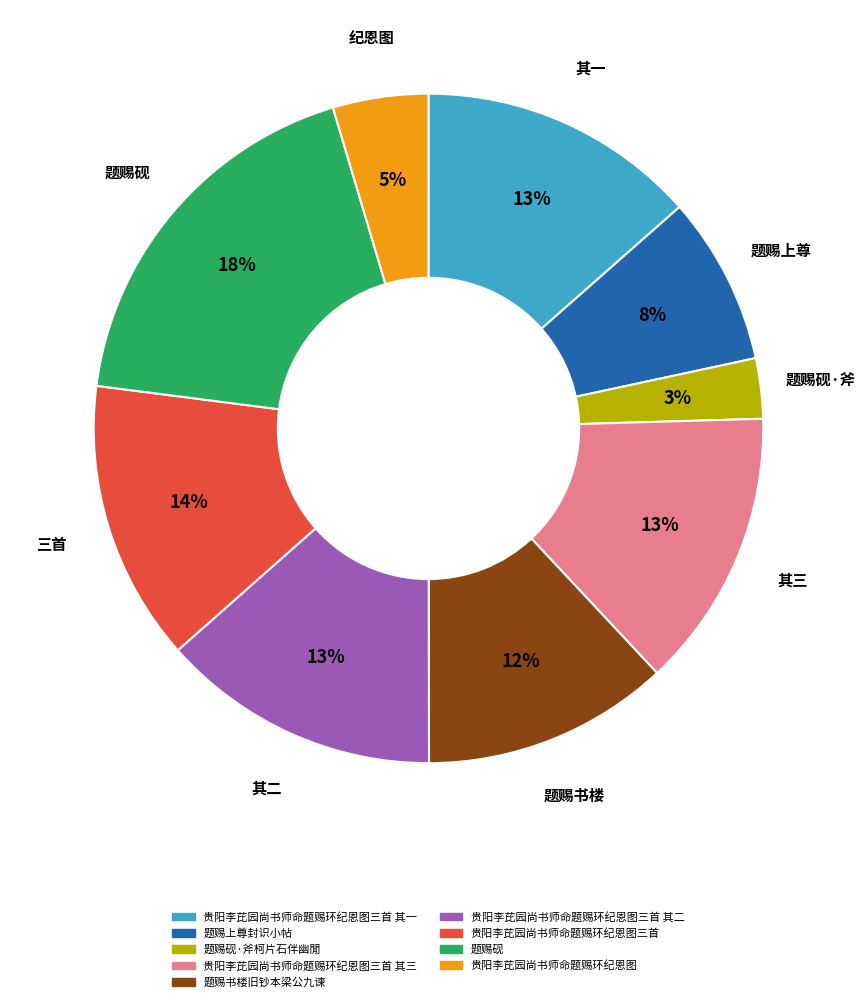

Combined, do 题赐书楼旧钞本梁公九谏 and 题赐砚 account for over 50%?

No